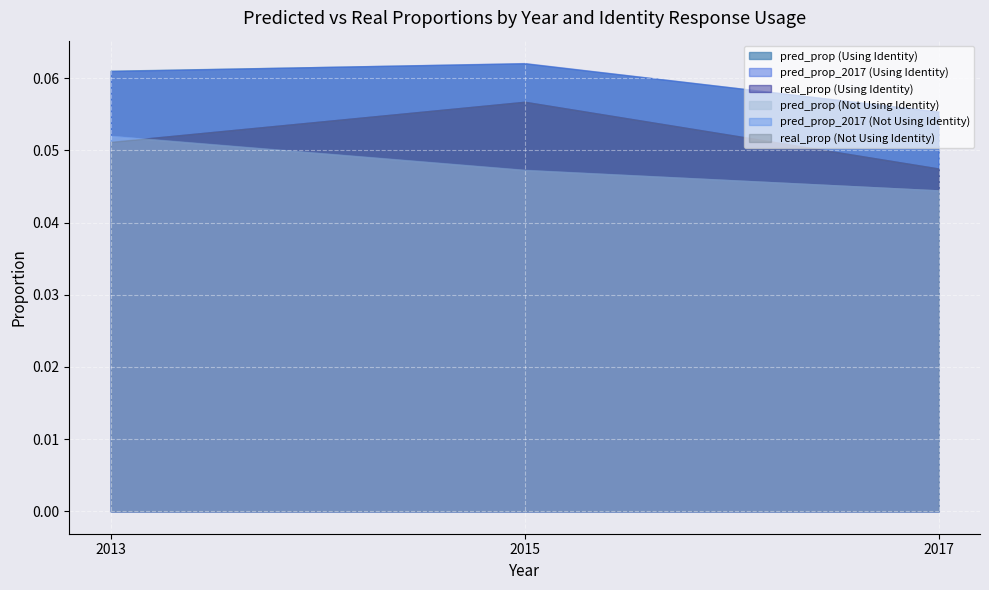

What is the highest value of the real_prop series?

0.1